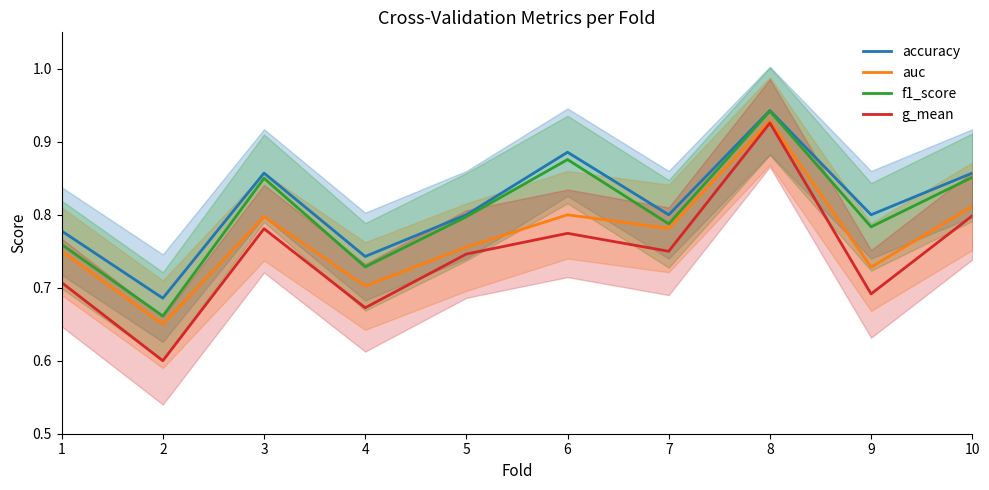

At which label is auc closest to 0?

2